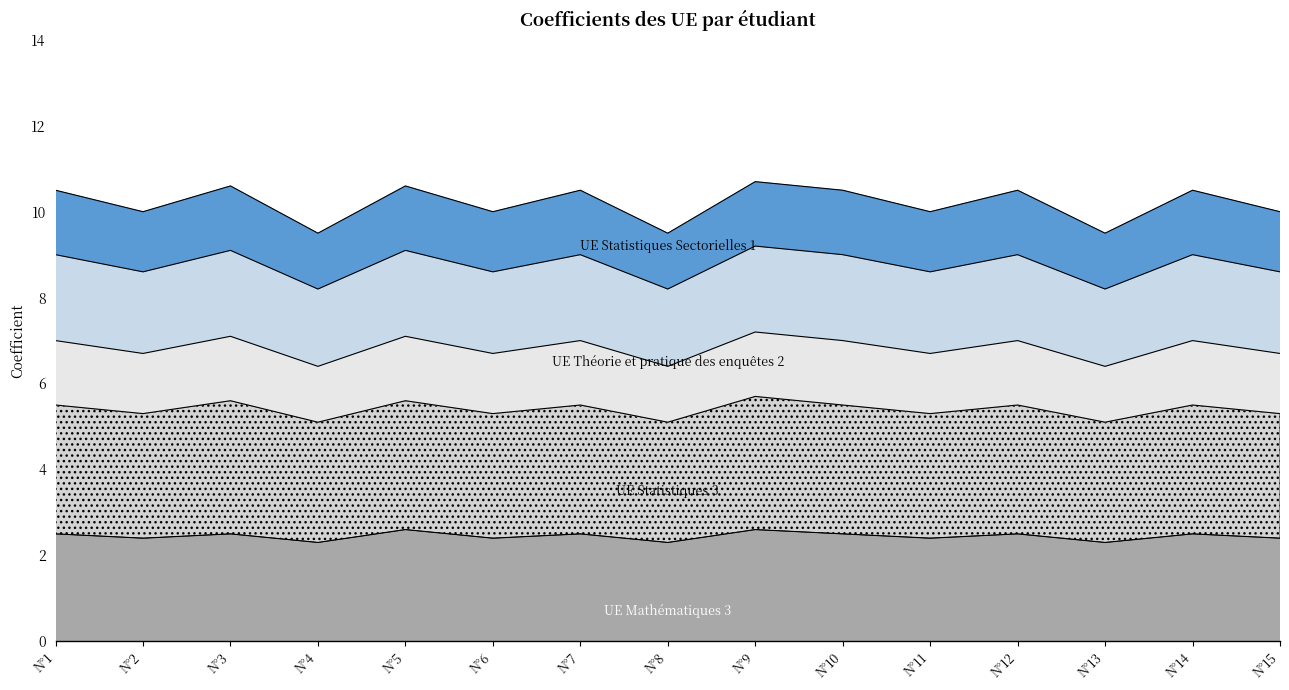

Which series has the widest spread of values?

UE Théorie et pratique des enquêtes 2